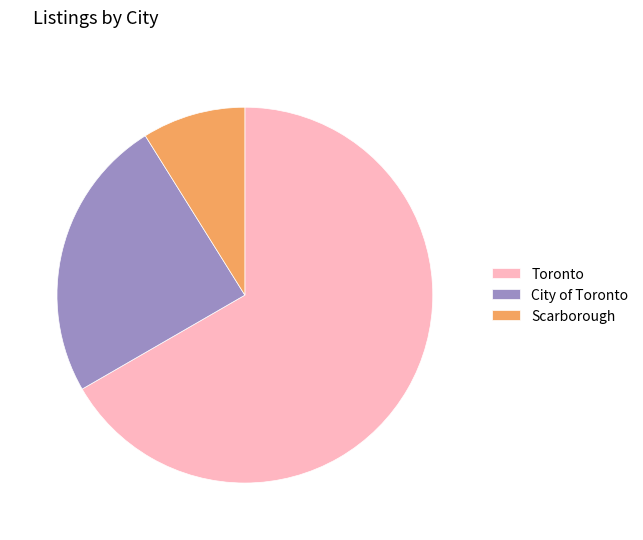

Which category has the biggest portion of the pie?

Toronto